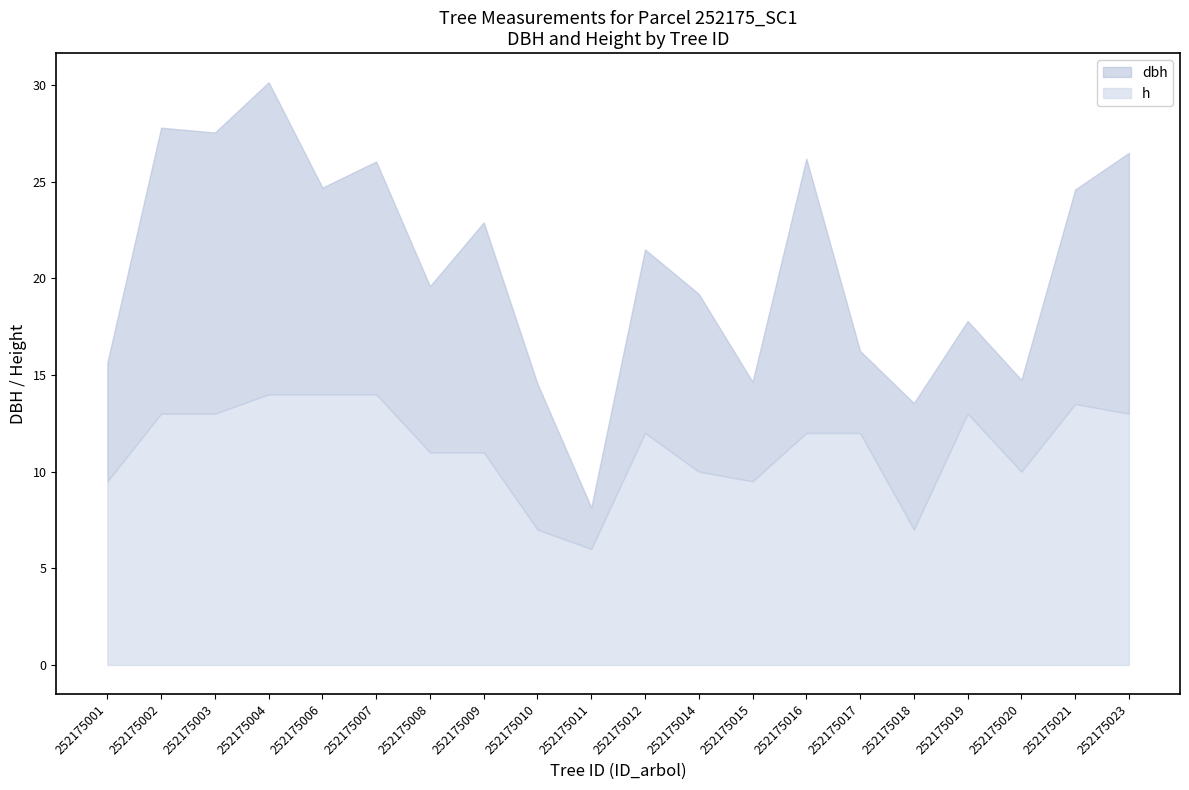

True or false: h and dbh intersect in this chart.

False